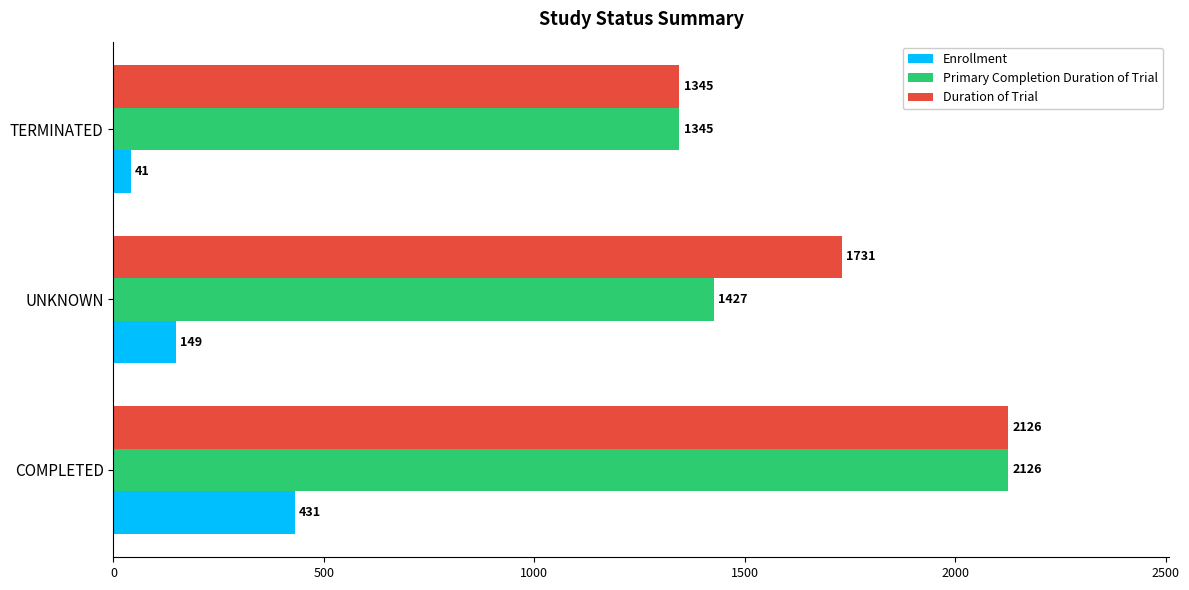

At how many categories does at least one series exceed 260?

3